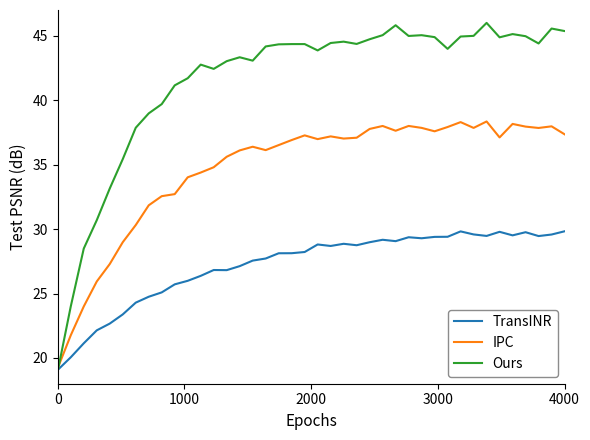

Which series has the widest spread of values?

Ours